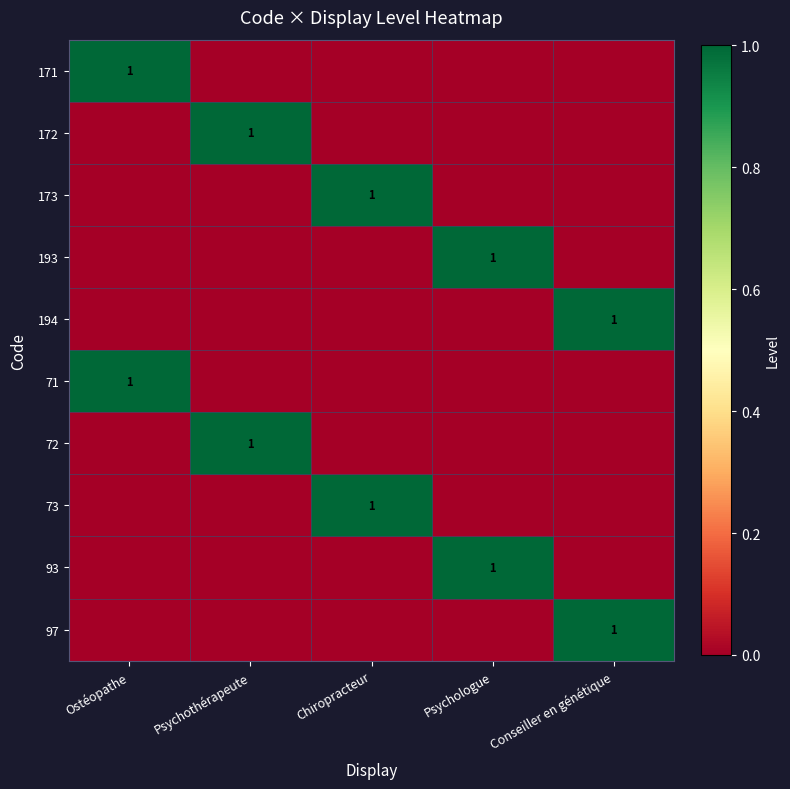

What is the spread (max minus min) of values at Psychothérapeute?

1